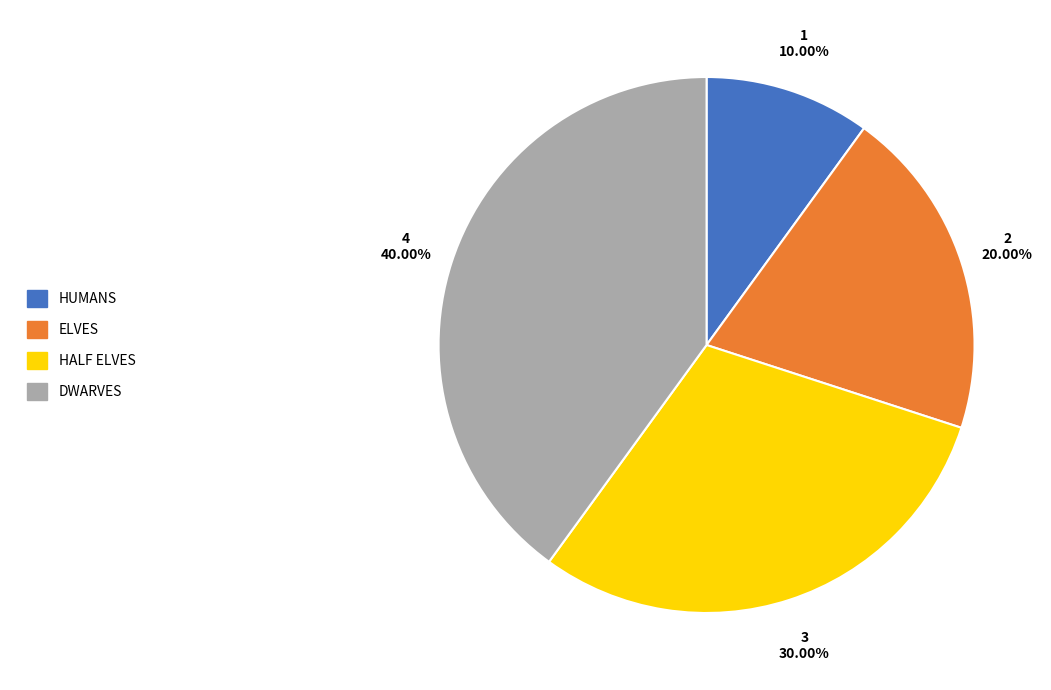

Is there any slice that represents more than half of the pie?

No